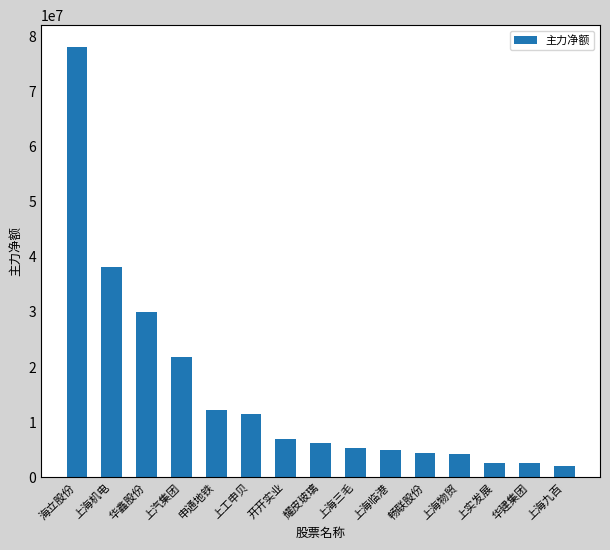

What position from the left is 华鑫股份?

3